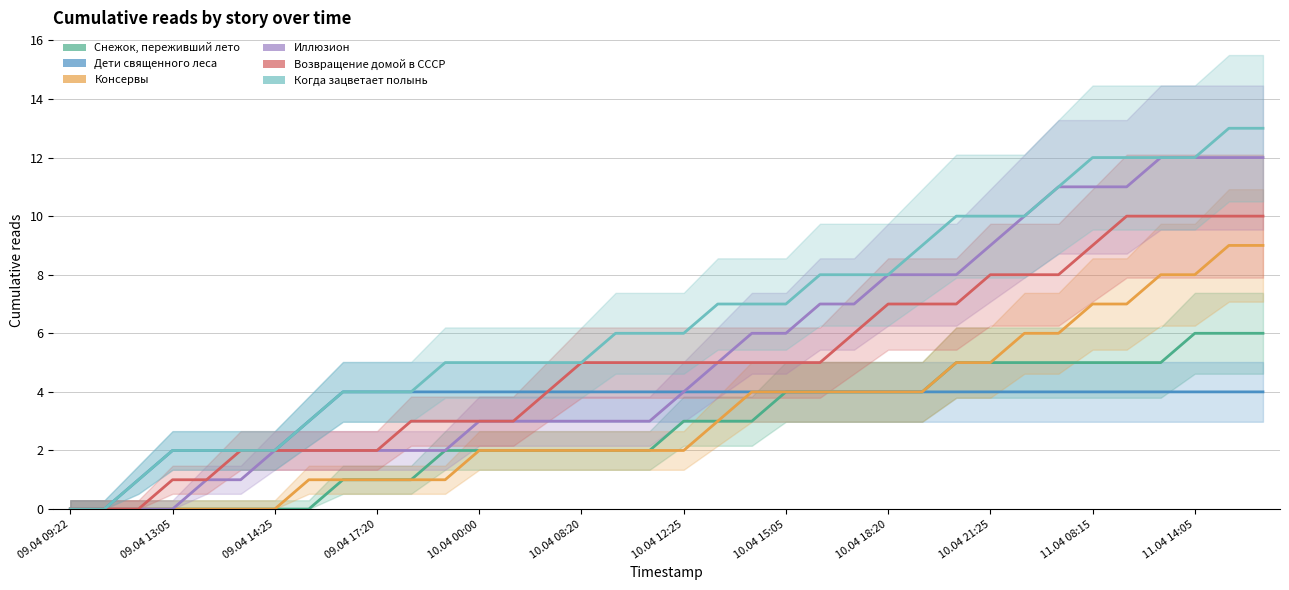

True or false: Возвращение домой в СССР and Иллюзион cross at least once.

False